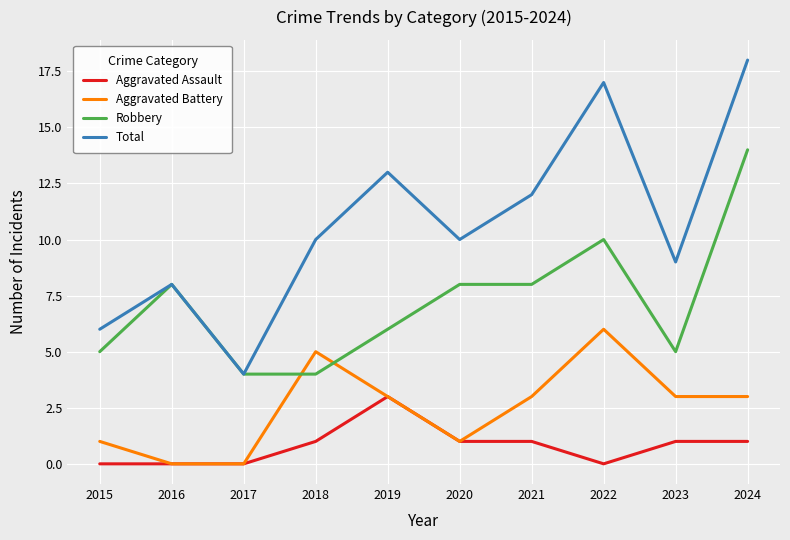

Is this an area chart (filled region under the line)?

No